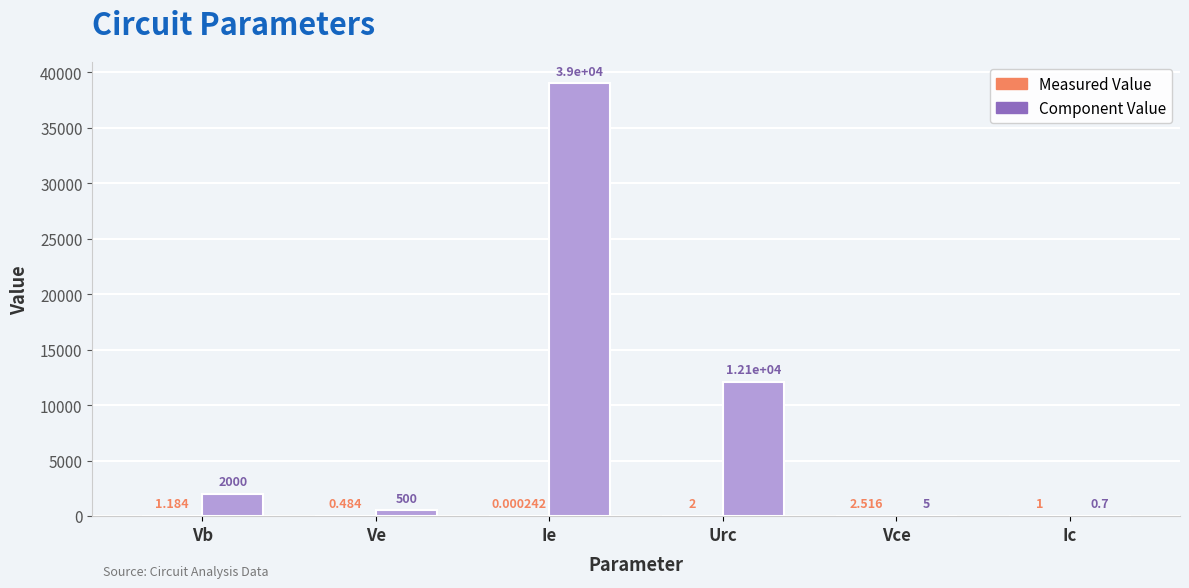

Between Ve and Ie, which series saw the biggest shift?

Component Value